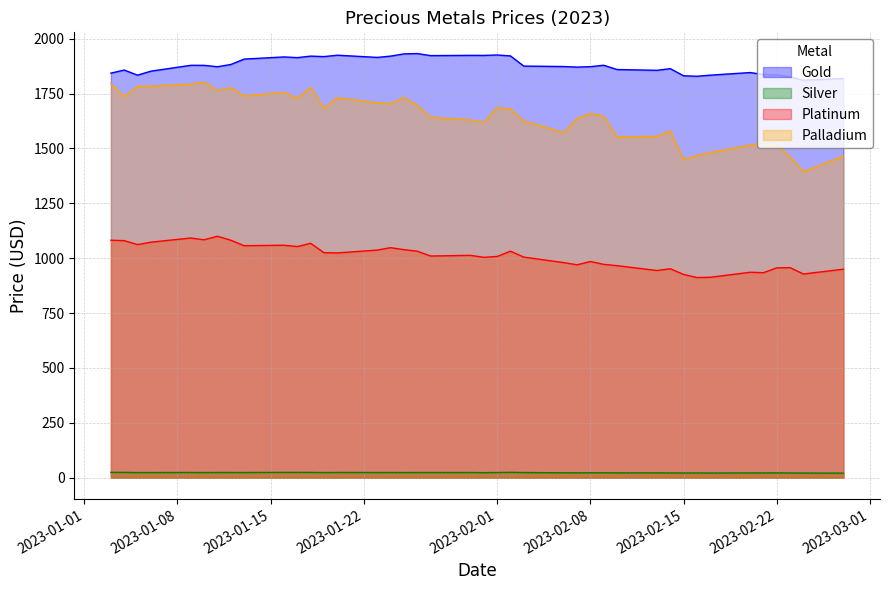

At how many categories does at least one series exceed 261?

40